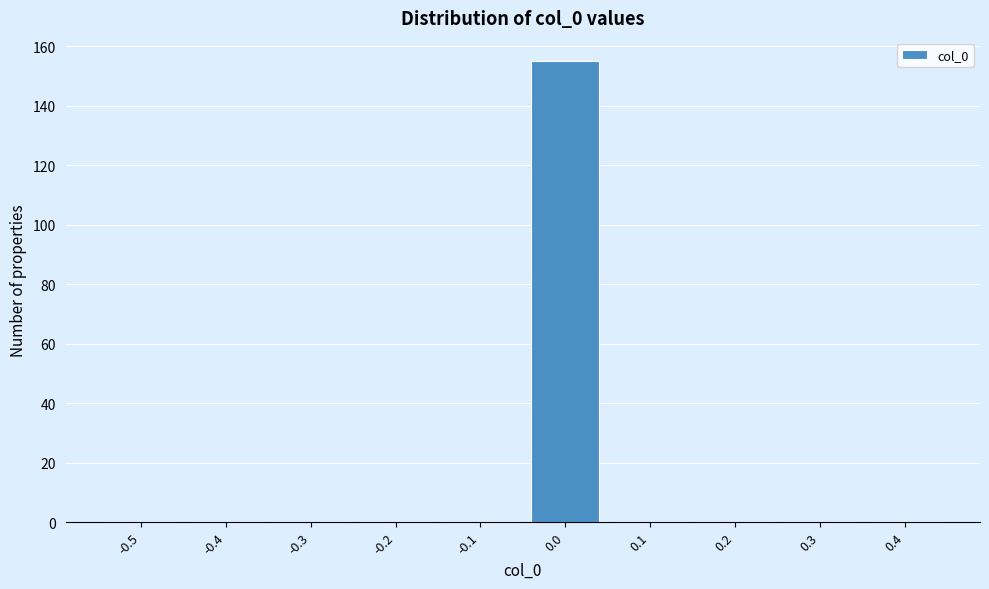

Reading left to right, what are all the values shown in this chart?

-0.5=0	-0.4=0	-0.3=0	-0.2=0	-0.1=0	0.0=155	0.1=0	0.2=0	0.3=0	0.4=0